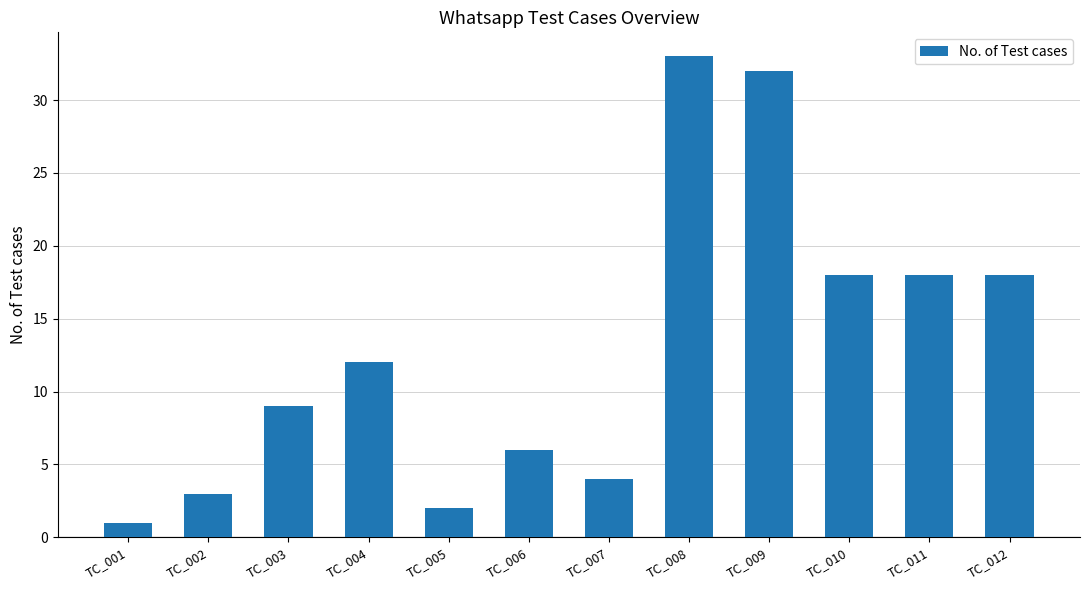

The value at TC_003 is 15. True or false?

False